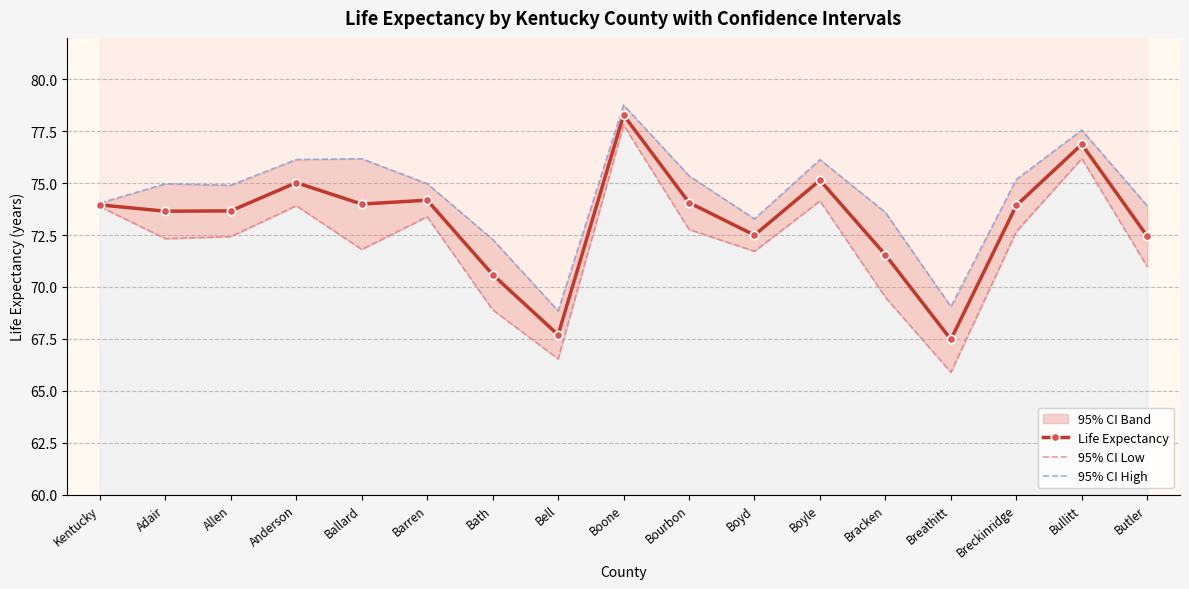

What is the value of the 95% CI High point at the 9th from the left?

78.8